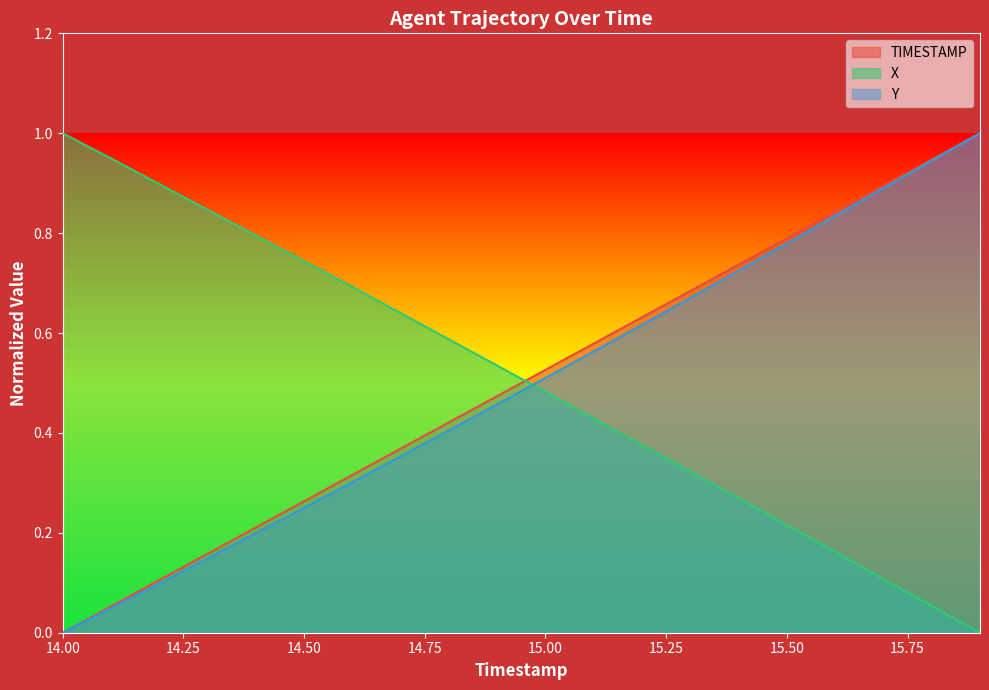

Between 14.8 and 15.2, which series saw the biggest shift?

Y